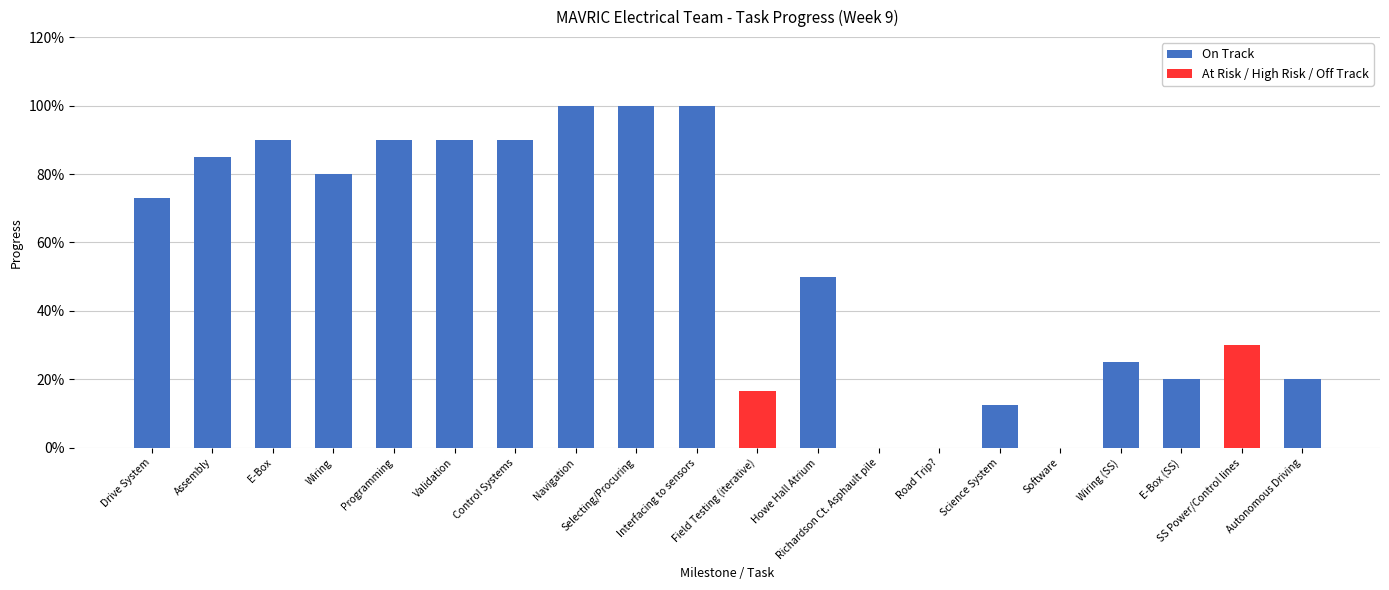

Is it true that On Track equals 0.2 at E-Box (SS)?

True